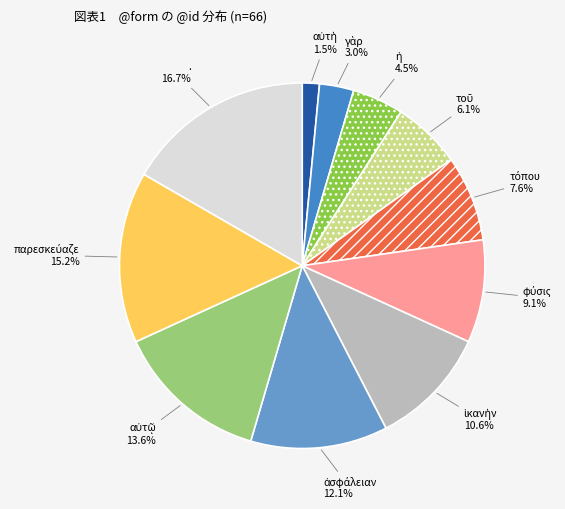

Is there any slice that represents more than half of the pie?

No